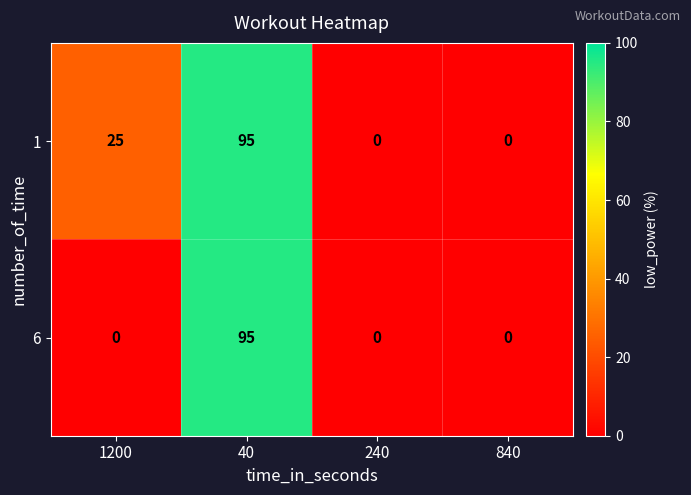

Which series has the largest total across all categories?

1